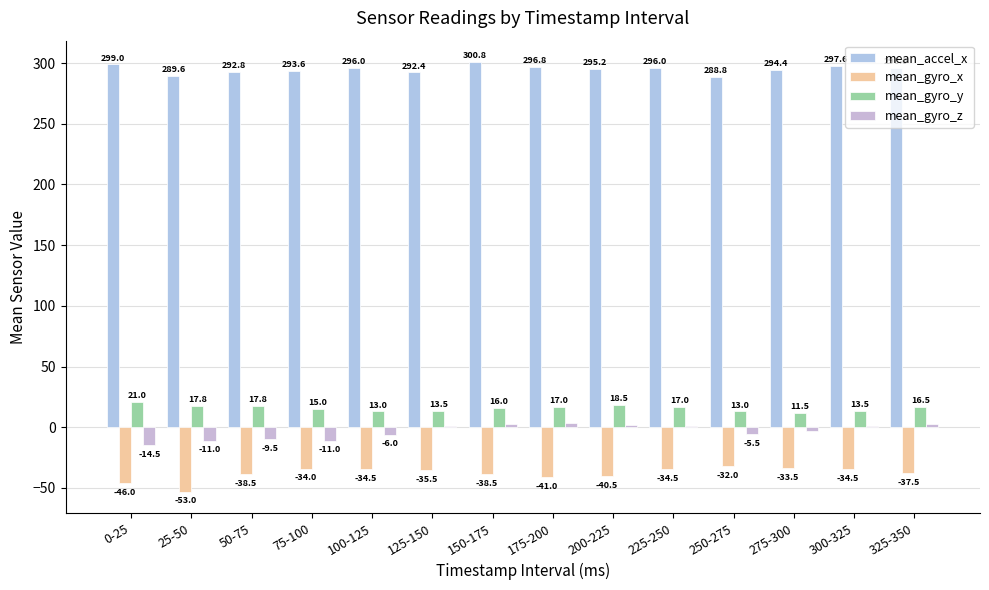

How many groups of bars are there?

14